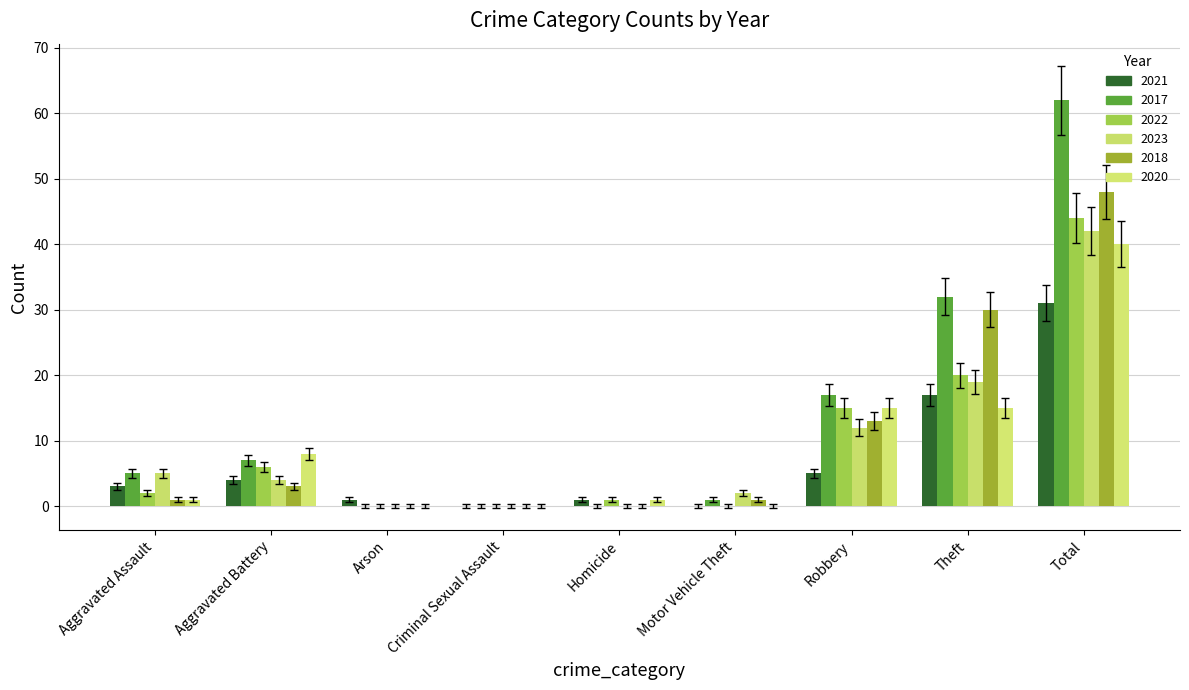

What position from the right is Motor Vehicle Theft?

4